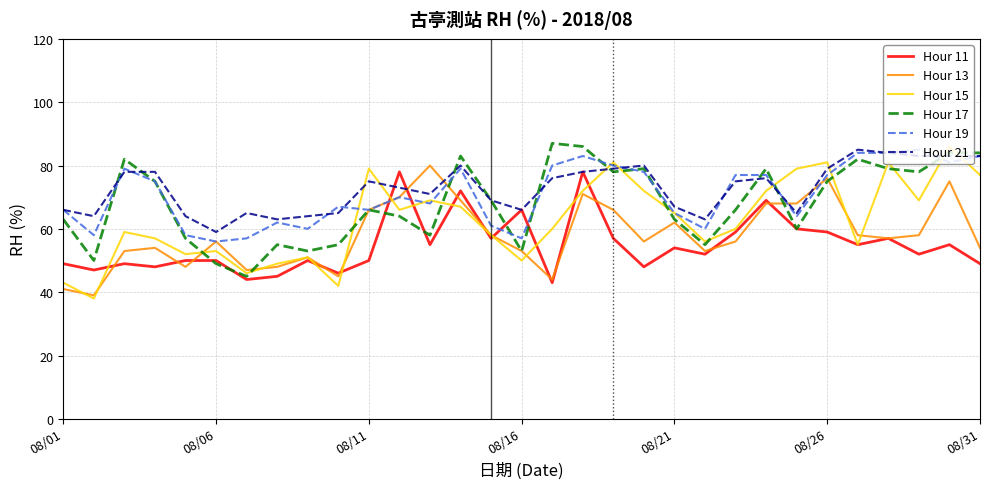

What is the lowest value of the Hour 11 series?

43